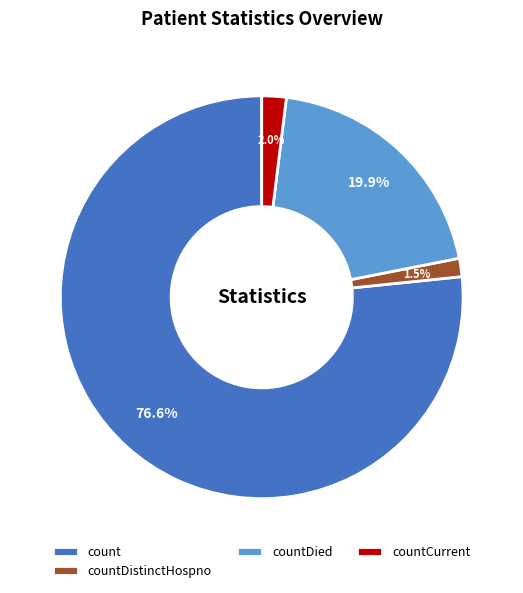

Is the sum of count and countDied greater than half?

Yes